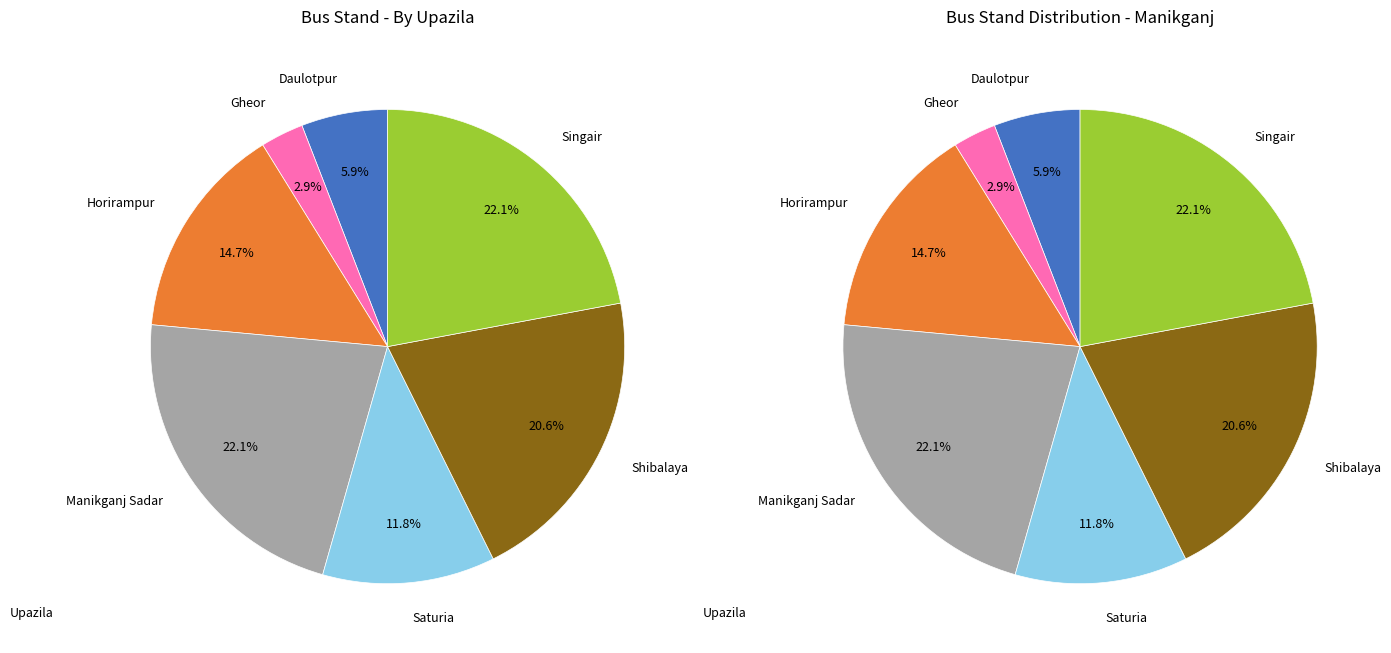

Between Saturia and Singair, which series saw the biggest shift?

Bus stand